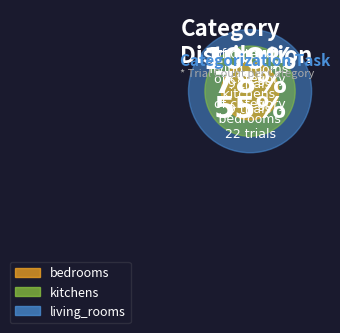

To the nearest percent, what portion does bedrooms represent?

25%